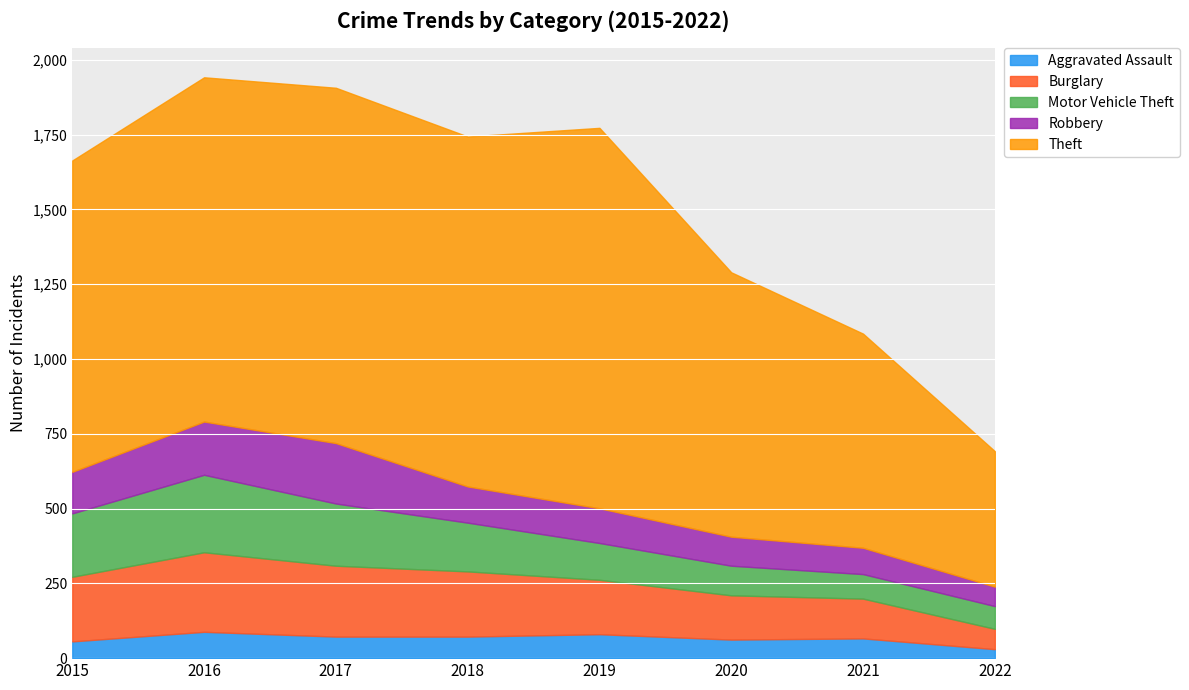

Rank the series by their maximum value, from highest to lowest.

Theft, Burglary, Motor Vehicle Theft, Robbery, Aggravated Assault